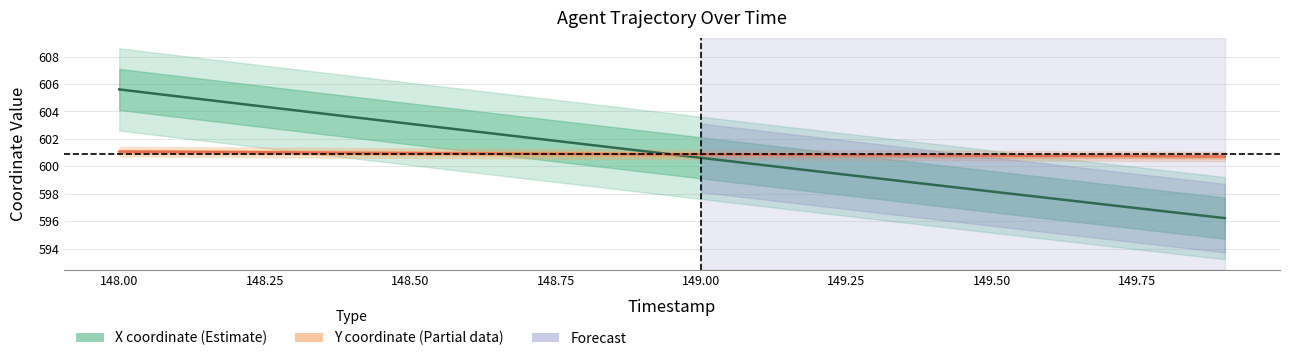

List the series in order of their peak value, lowest first.

Y, X